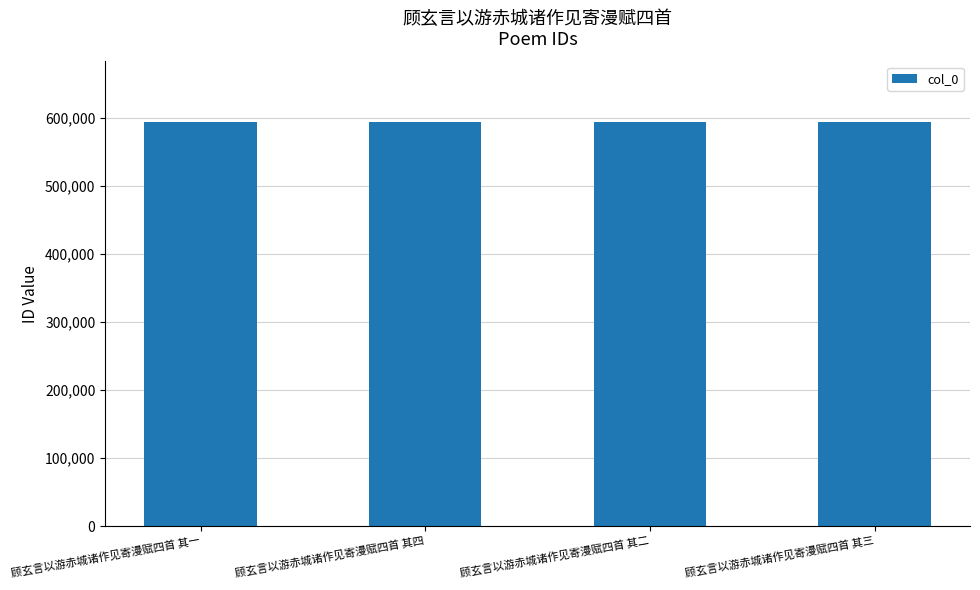

The value at 顾玄言以游赤城诸作见寄漫赋四首 其一 is 948785. True or false?

False